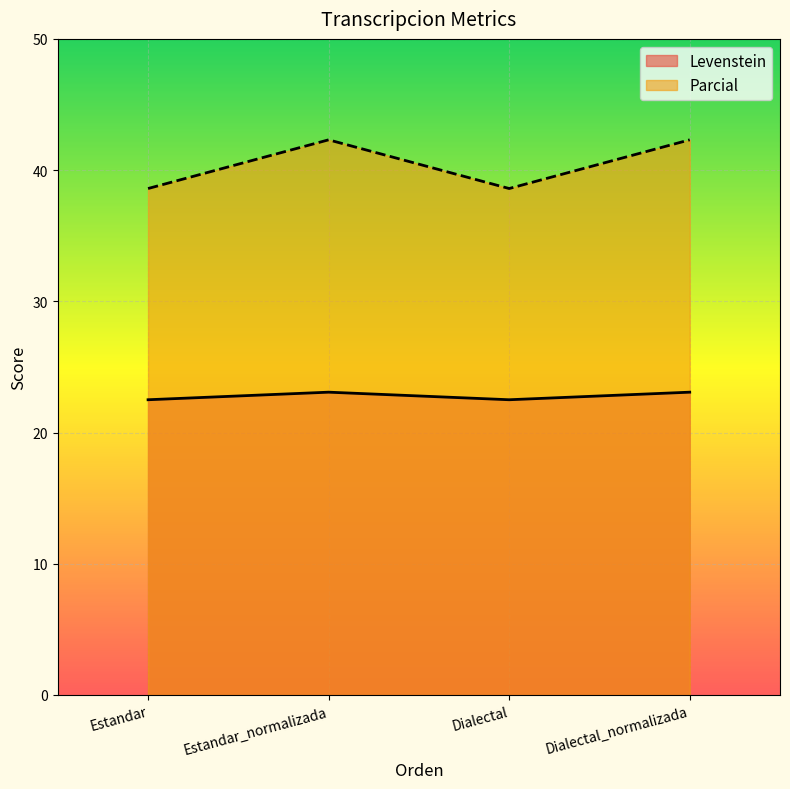

Does the chart display data point markers on the line(s)?

No